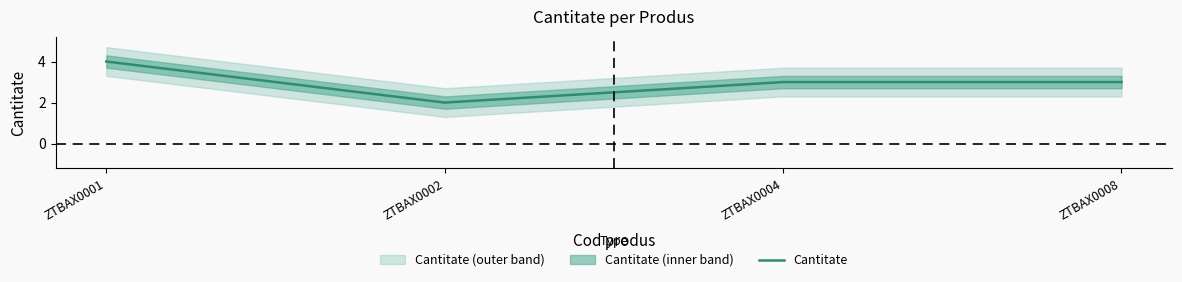

What is the value of the 4th point from the left?

3